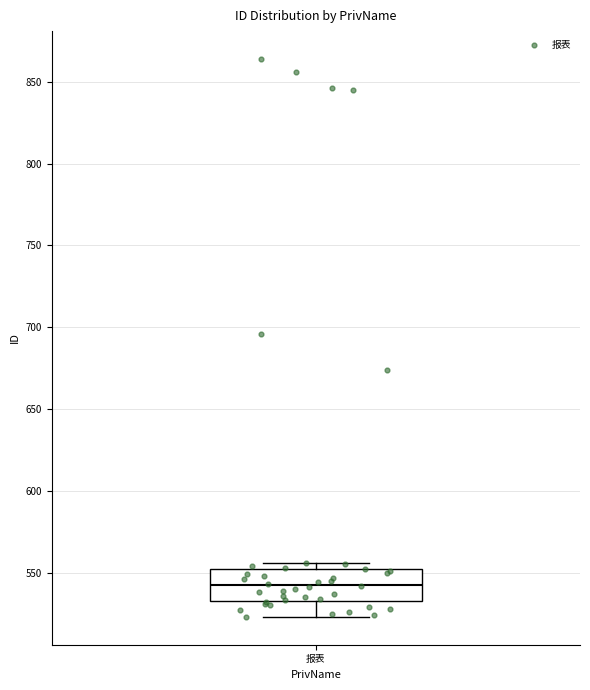

Transcribe this box plot: give where the median line is, the range the box spans, and where the two whiskers end, as read against the y-axis. The values are not printed on the chart, so give them approximately, as read against the axis.

median 545, box 535 to 550, whiskers 525 to 555